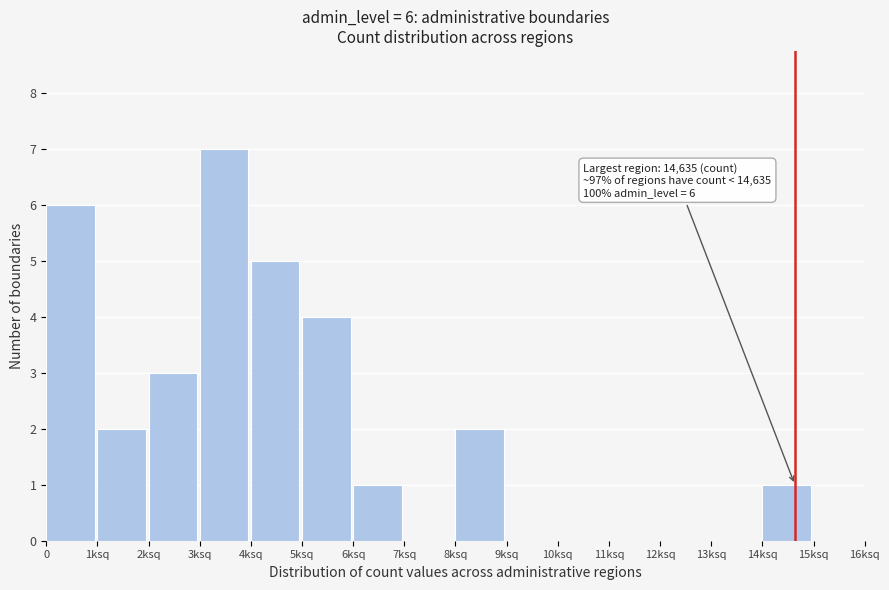

Reading left to right, extract all data points from this chart.

0=6	1ksq=2	2ksq=3	3ksq=7	4ksq=5	5ksq=4	6ksq=1	7ksq=0	8ksq=2	9ksq=0	10ksq=0	11ksq=0	12ksq=0	13ksq=0	14ksq=1	15ksq=0